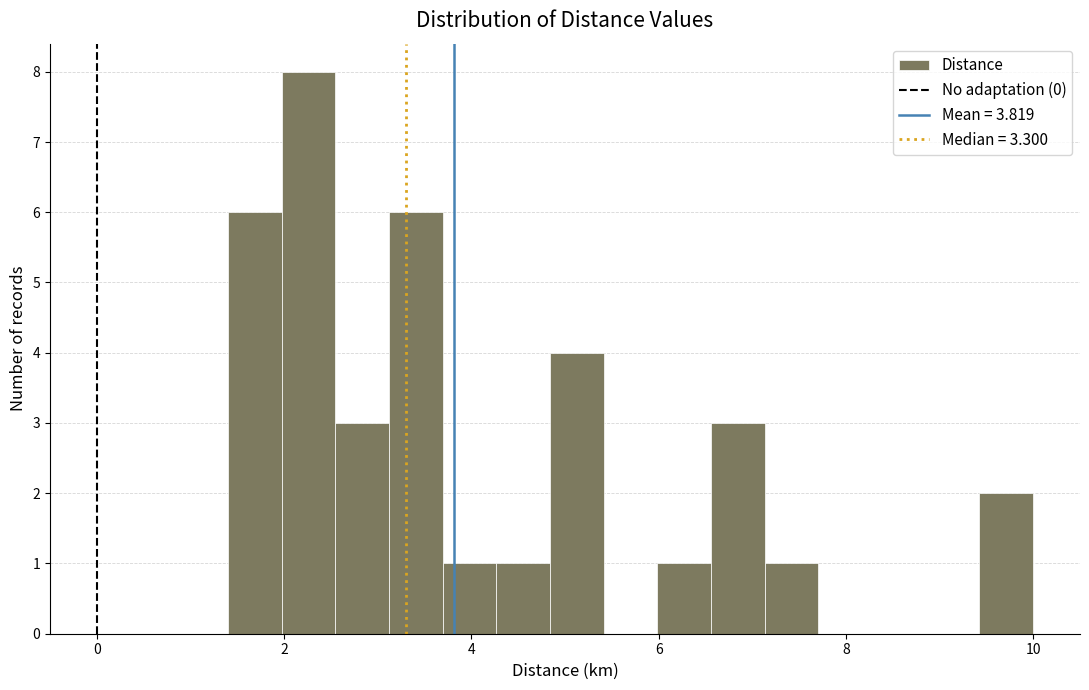

Read against the x-axis, roughly where is the centre of the tallest bar?

2.2